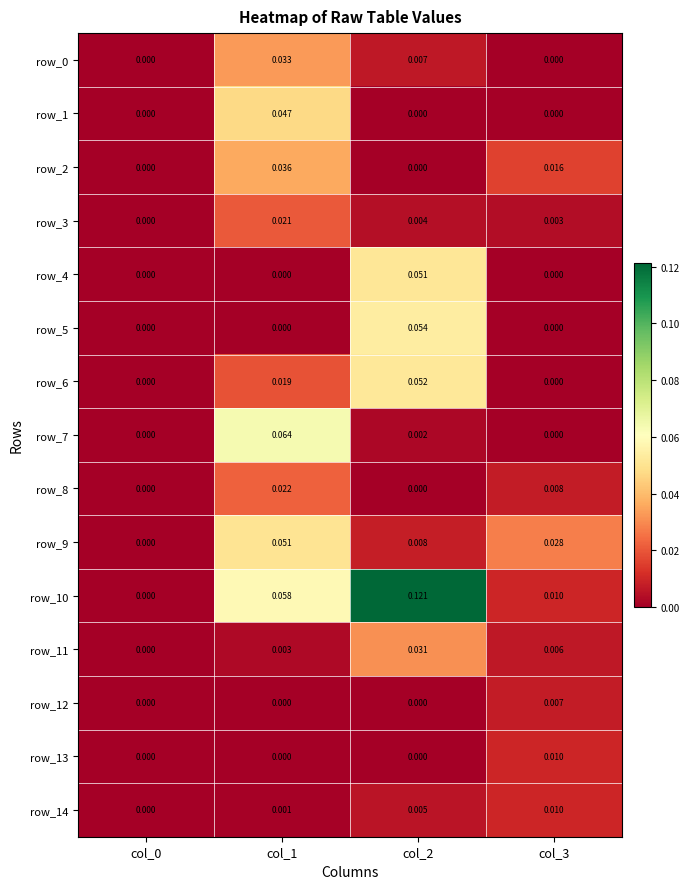

Is the value of row_2 at col_2 greater than the value of row_10 at col_3?

No